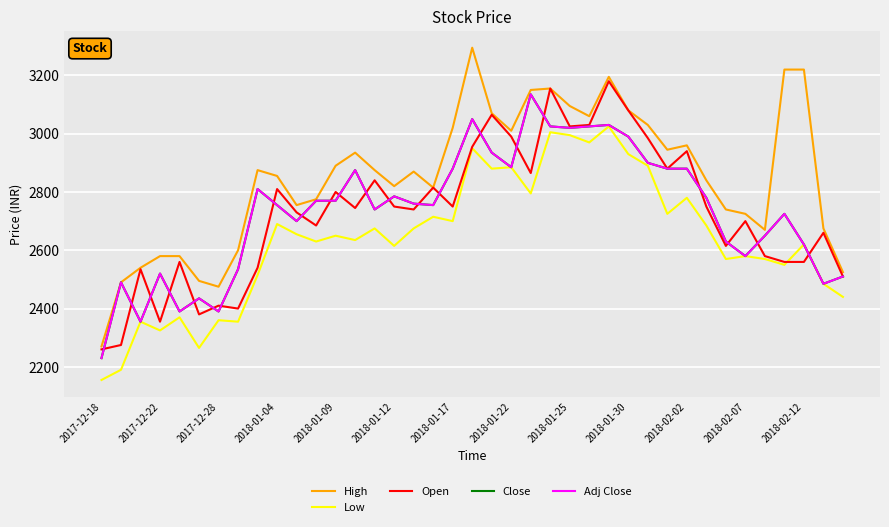

Does the chart display data point markers on the line(s)?

No